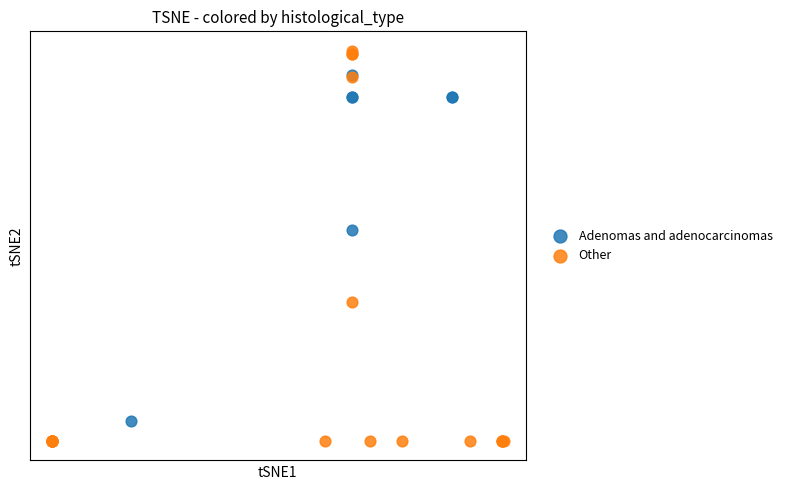

What are all the series names shown in the legend?

Adenomas and adenocarcinomas, Other